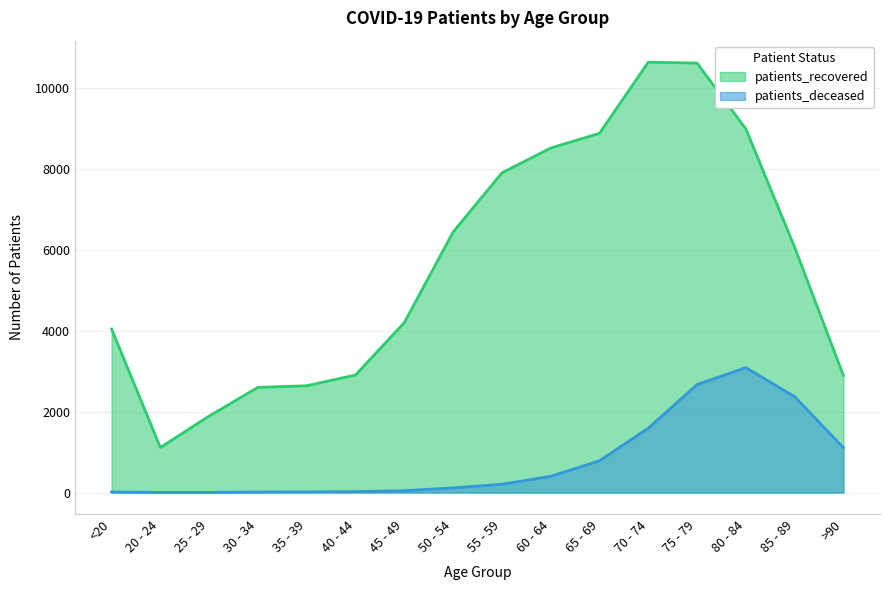

What are all the series names shown in the legend?

patients_recovered, patients_deceased